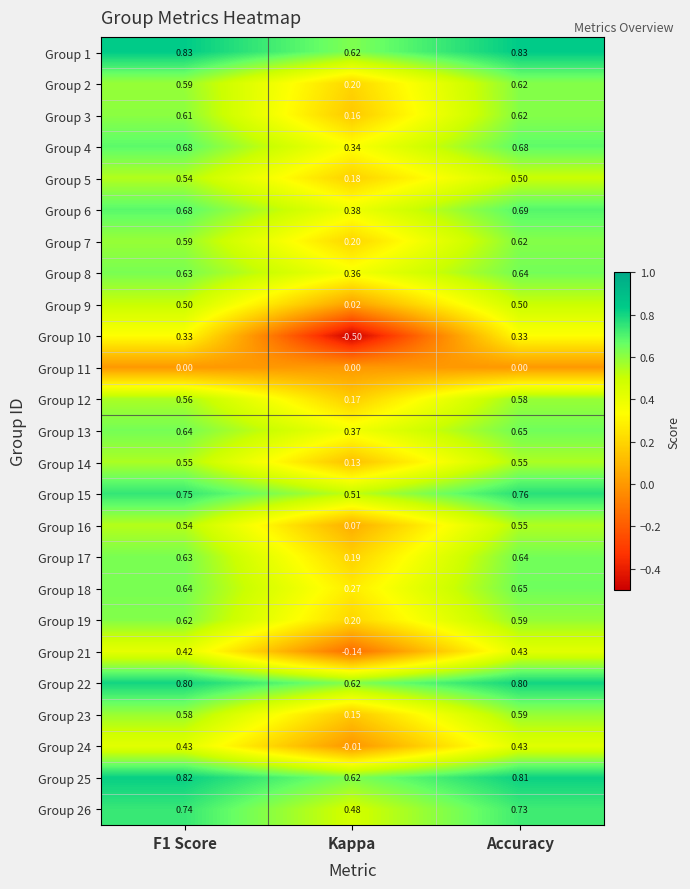

At which category is the sum across all series the highest?

Accuracy